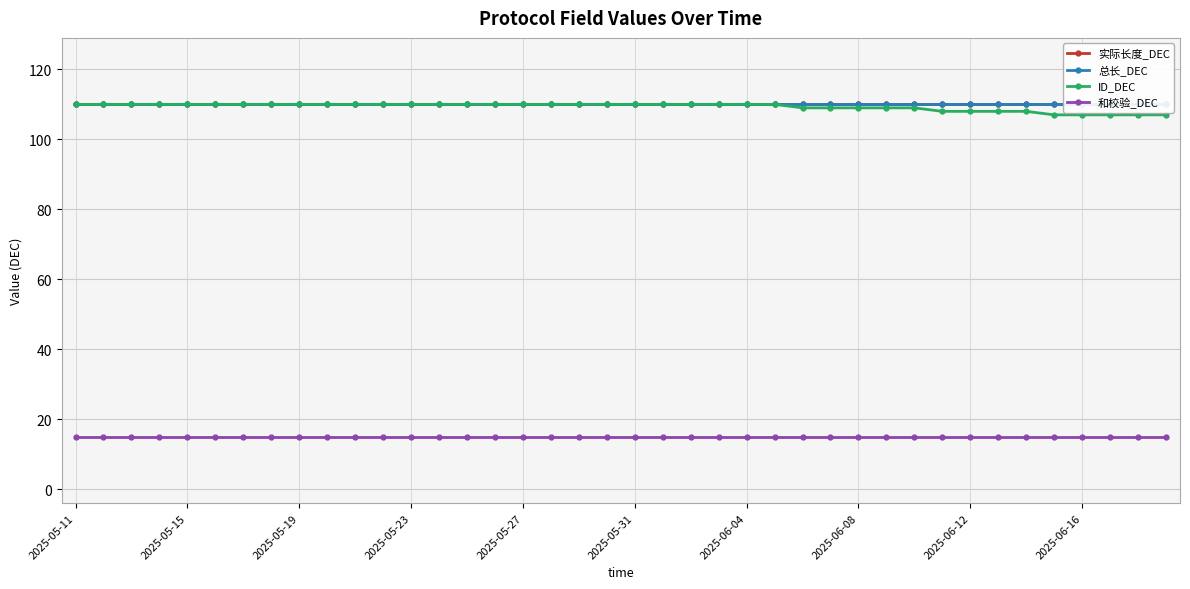

At which category does the chart reach its peak across all series?

2025-05-11